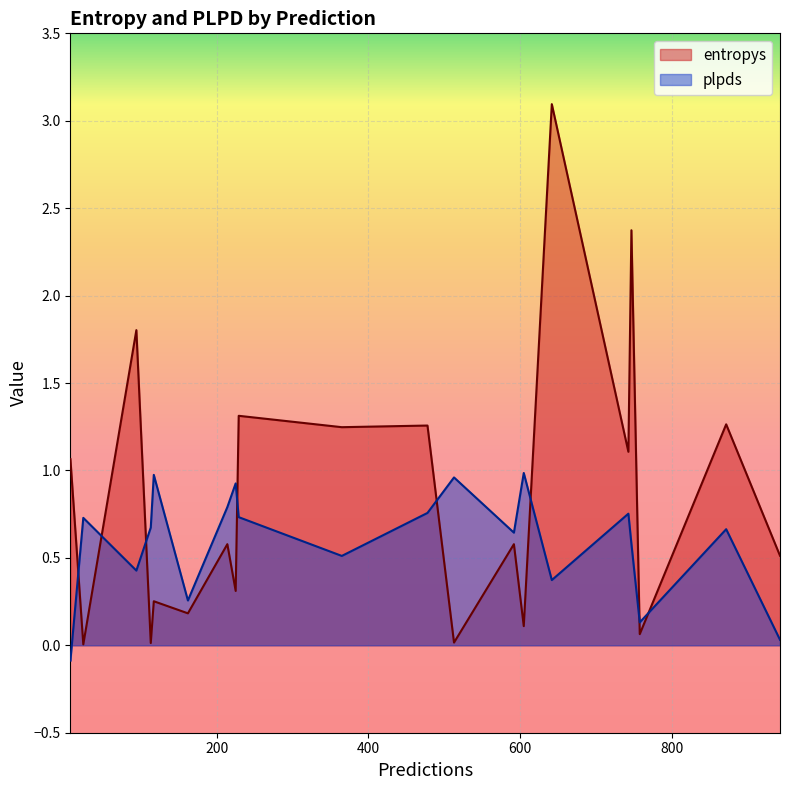

What is the minimum value shown in the chart?

-0.1